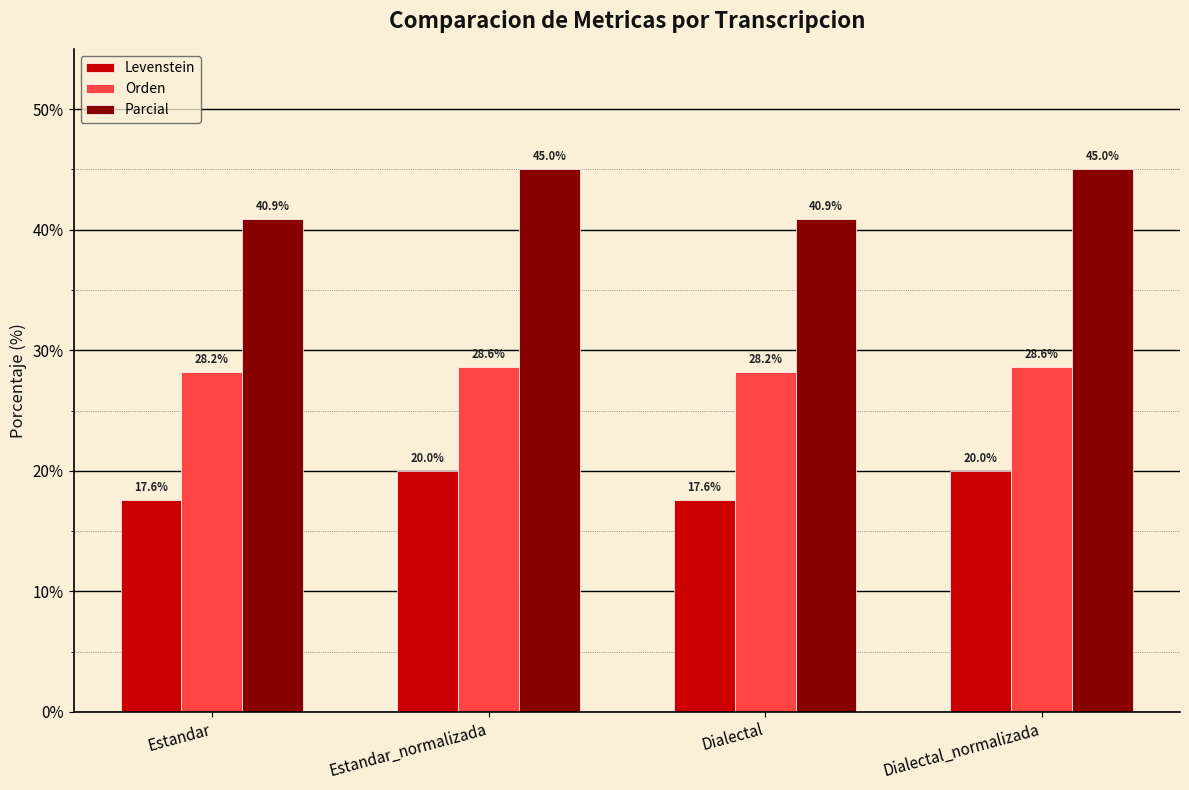

Is it true that Levenstein equals 17.6 at Estandar?

True